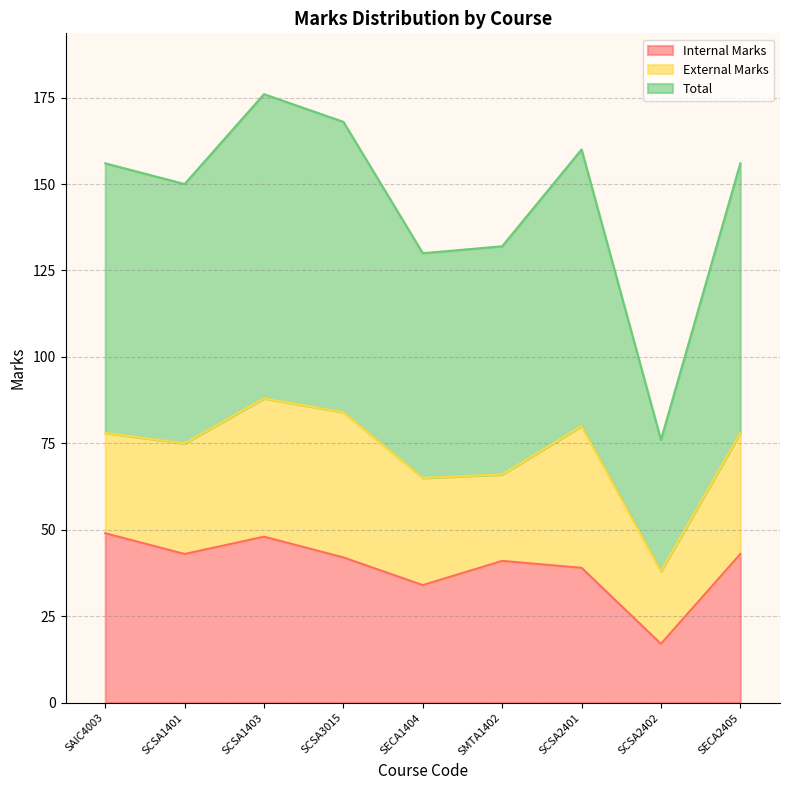

What is the difference between the maximum and second lowest values in the Total series?

23